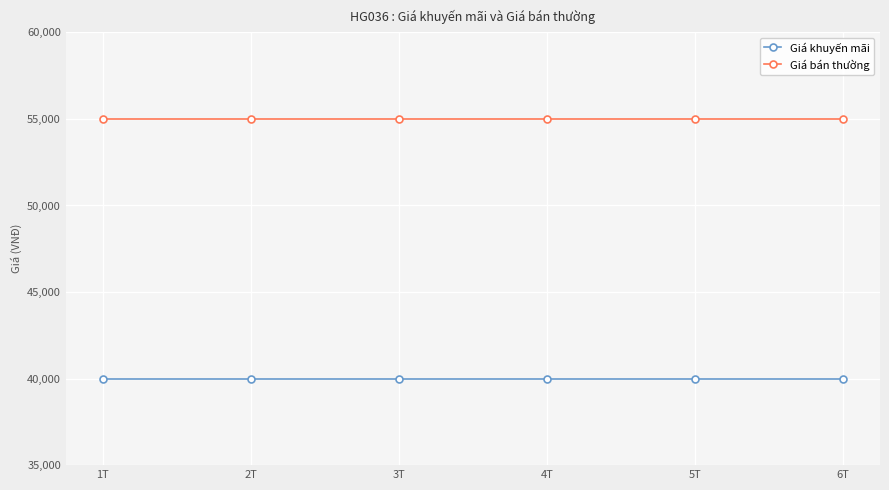

What is the sum of the Giá khuyến mãi values at 6T and 4T?

80000